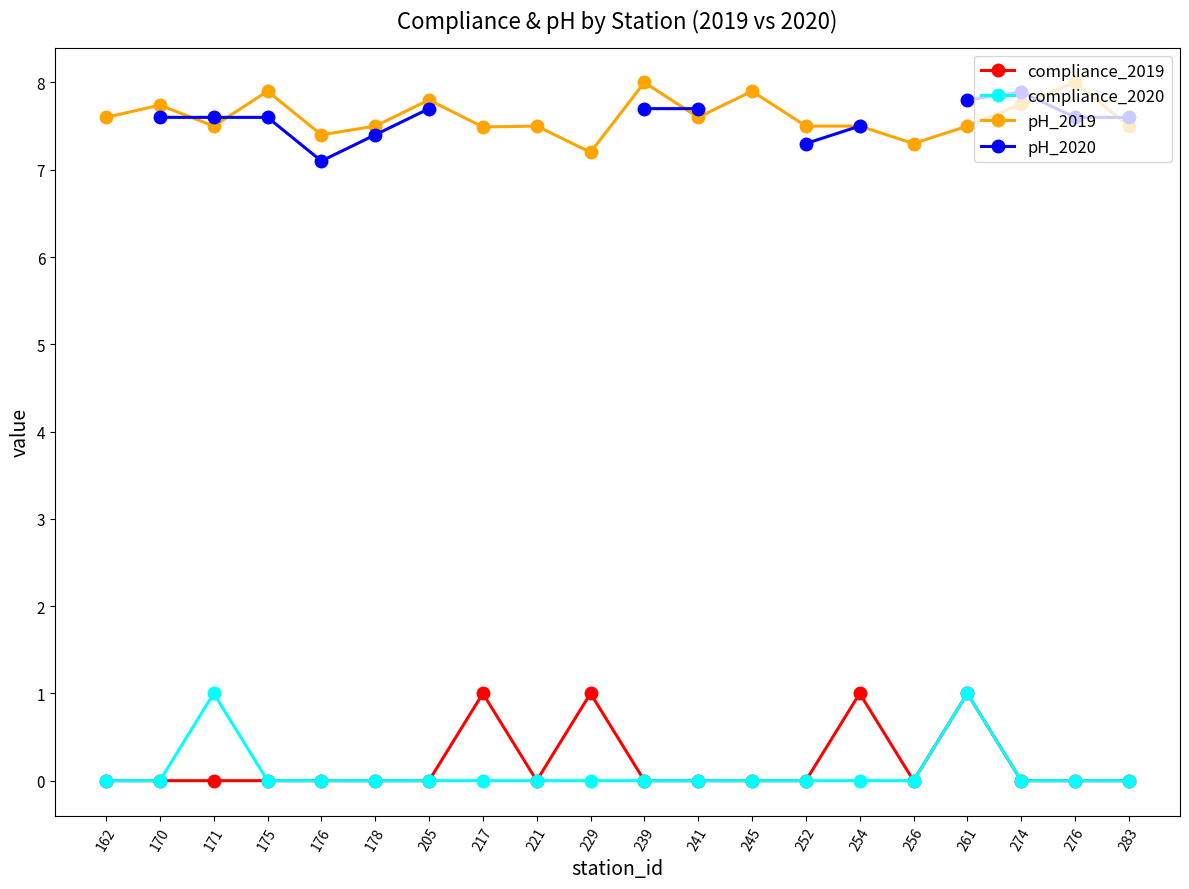

Where is the first local maximum for pH_2019?

170